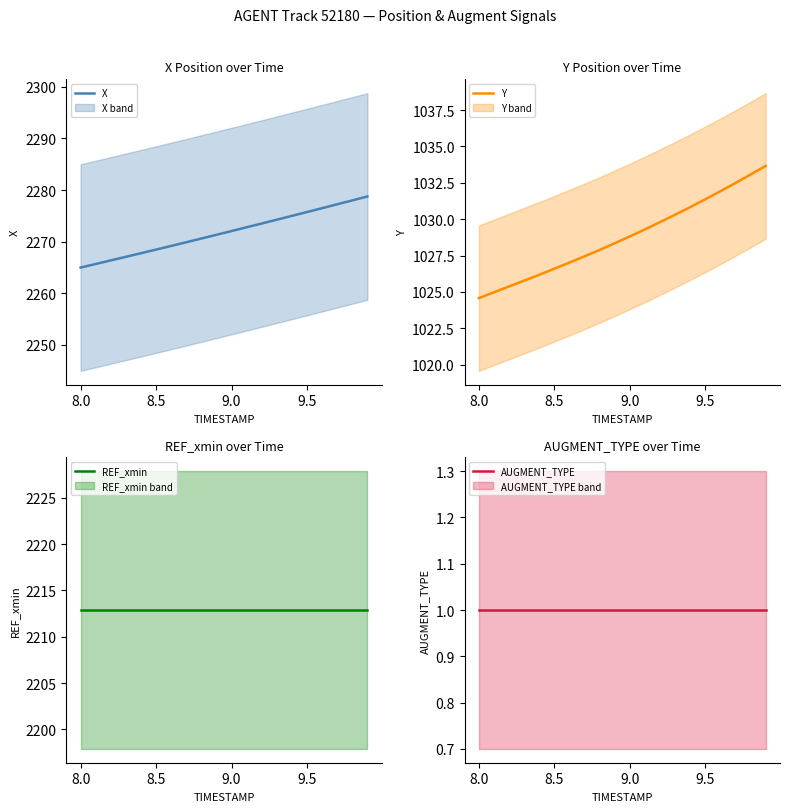

Is it true that X equals 3084.7 at 9.5?

False